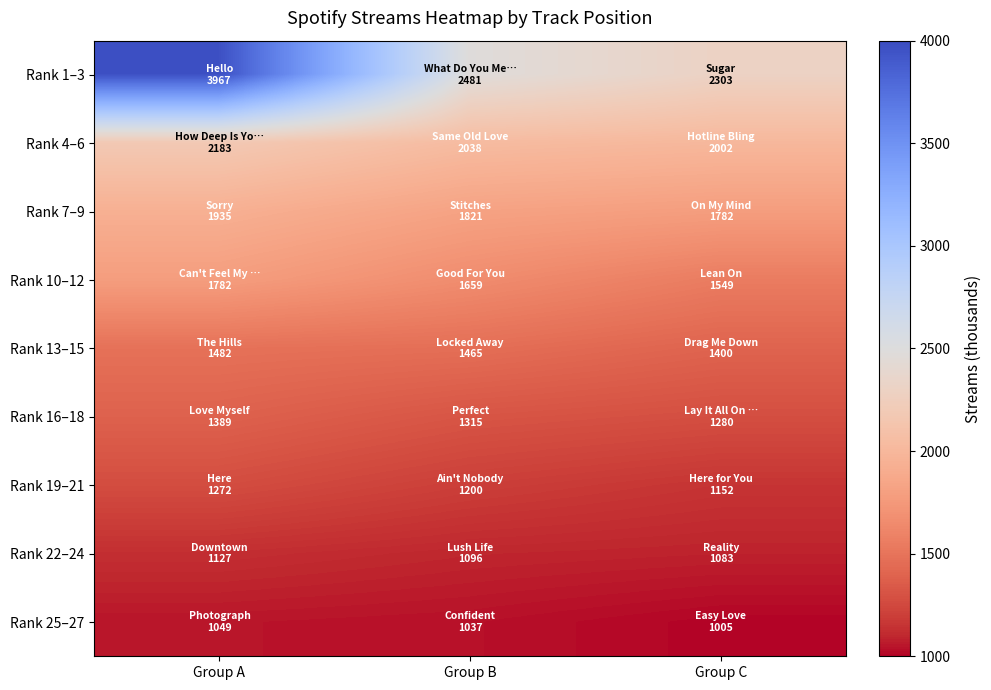

What is the difference between the highest and lowest values at Group B?

1444